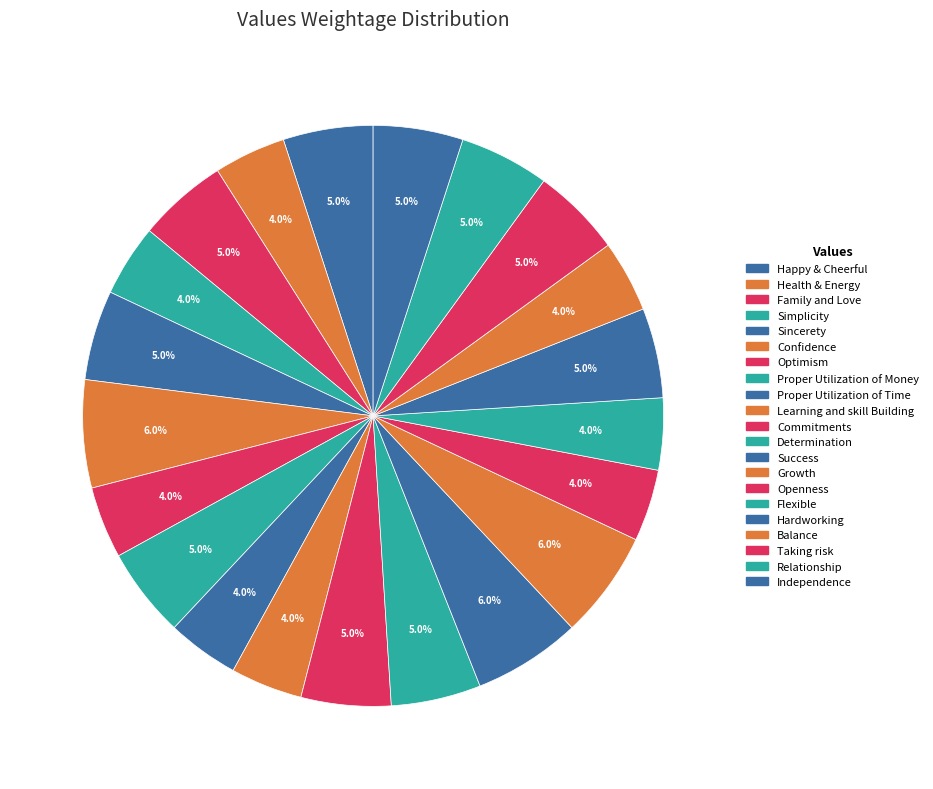

How many segments does this pie chart have?

21